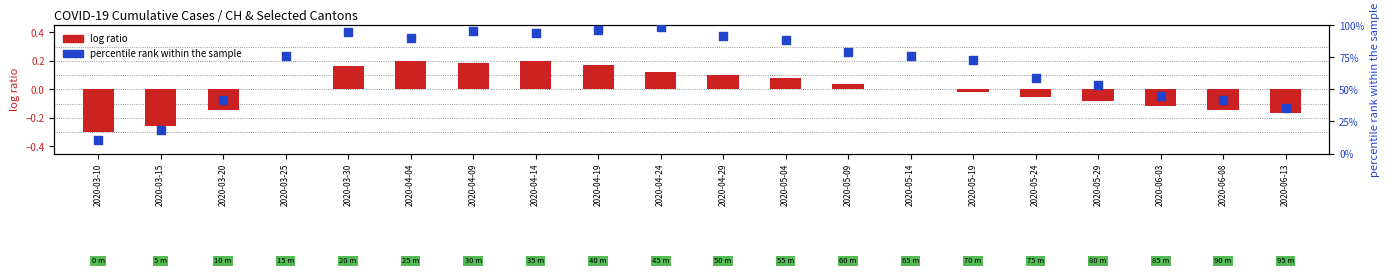

Which series contains the highest Y value?

percentile rank within the sample